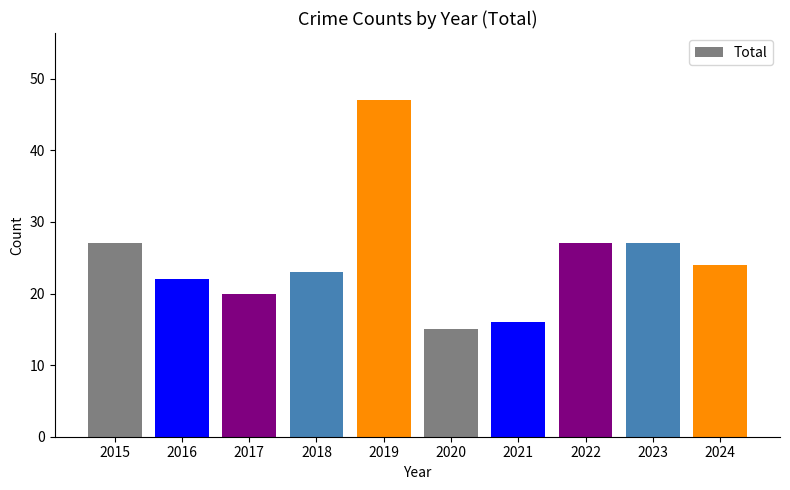

Are the bars horizontal?

No